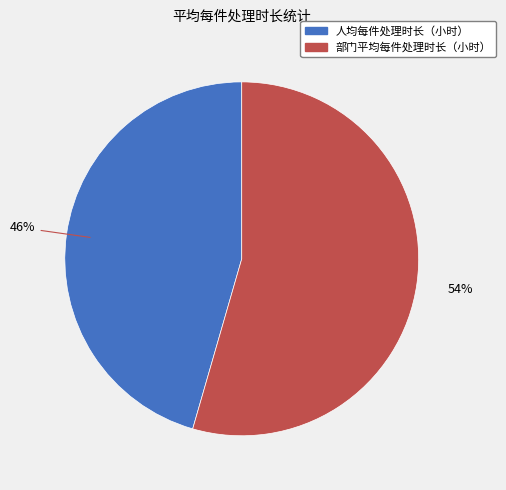

Combined, do 人均每件处理时长（小时） and 部门平均每件处理时长（小时） account for over 50%?

Yes